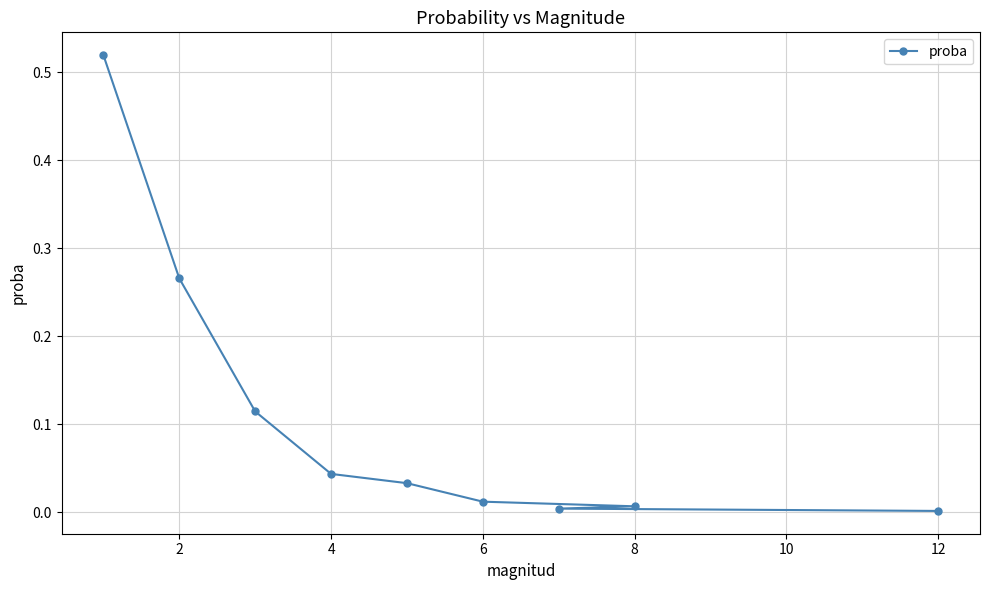

What is the sum of all values?

1.0